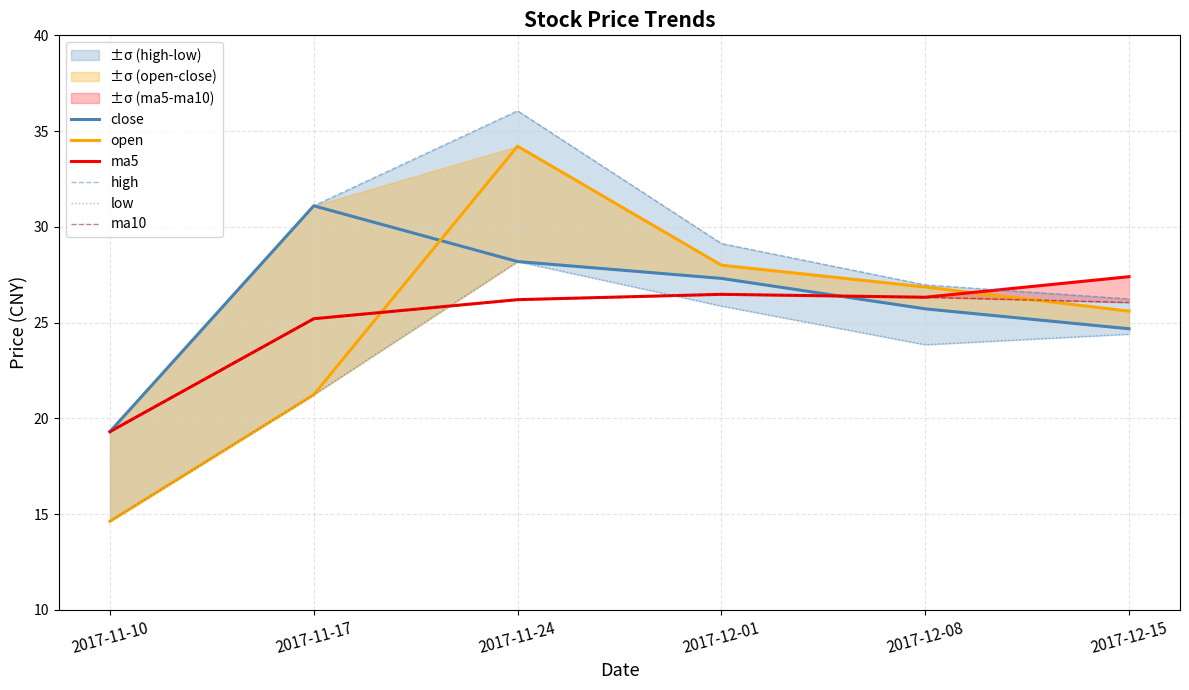

True or false: close has more than 2 interior local peaks.

False